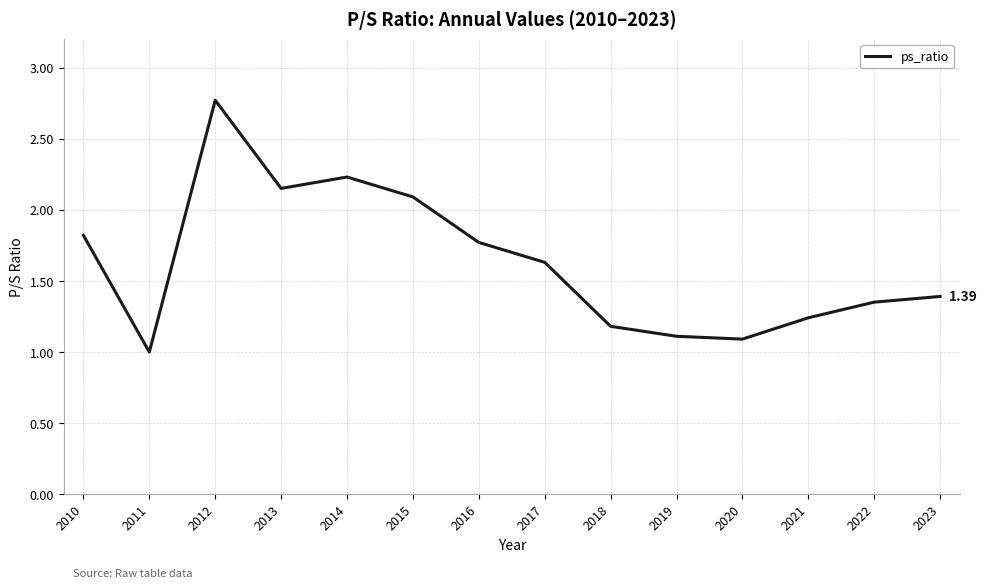

Which has a higher value, 2022 or 2018?

2022